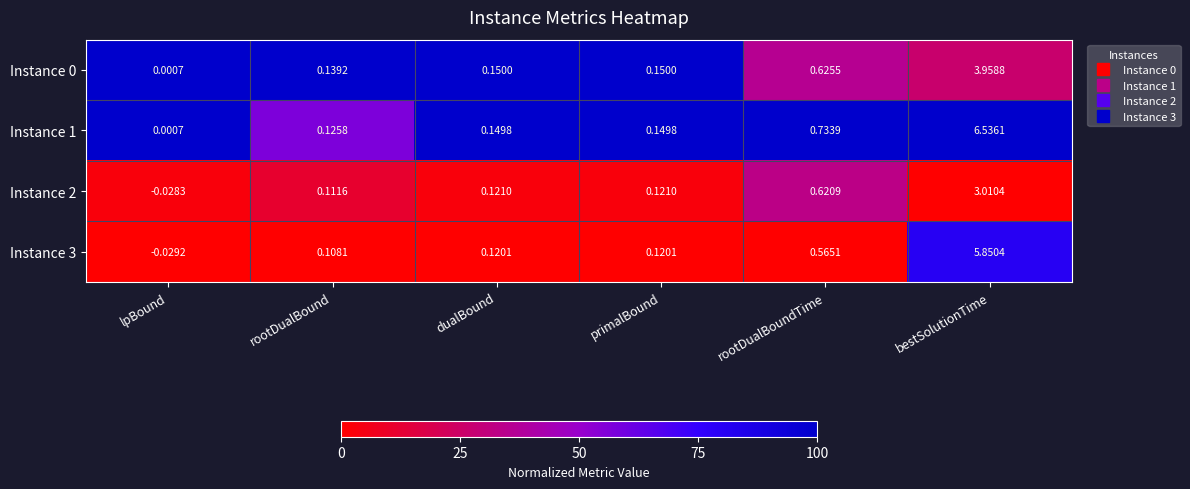

Which category has the lowest value in the Instance 0 series?

lpBound